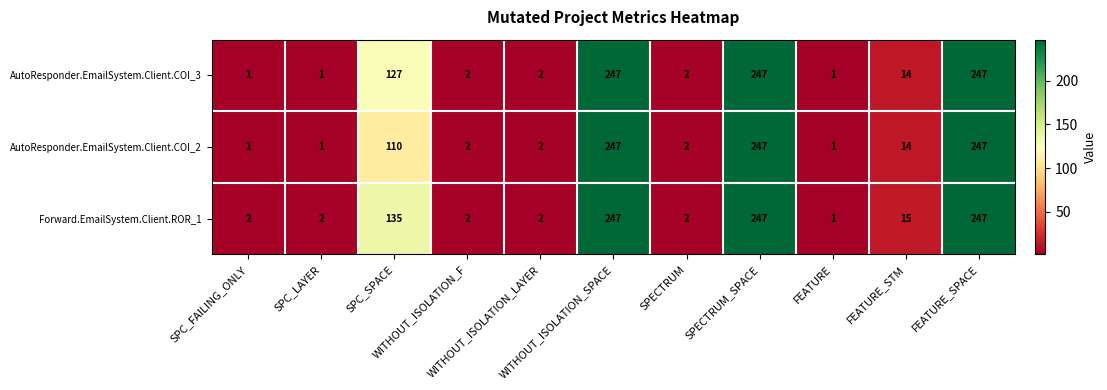

What is the greatest value displayed?

247